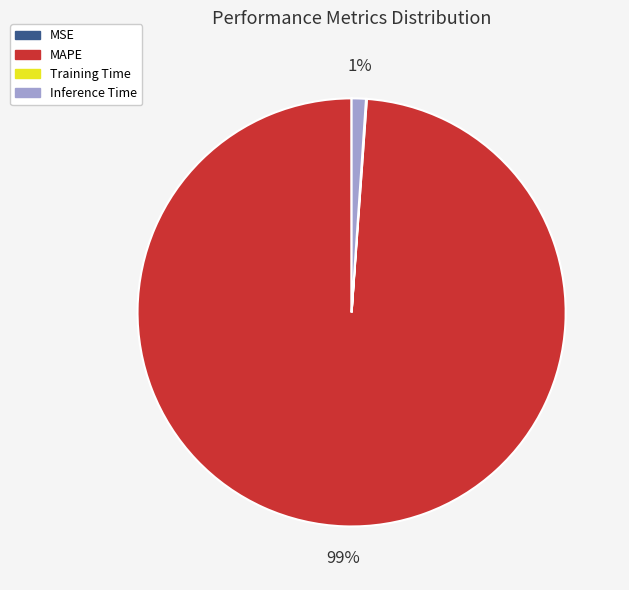

Which has a higher value, Inference Time or MAPE?

MAPE